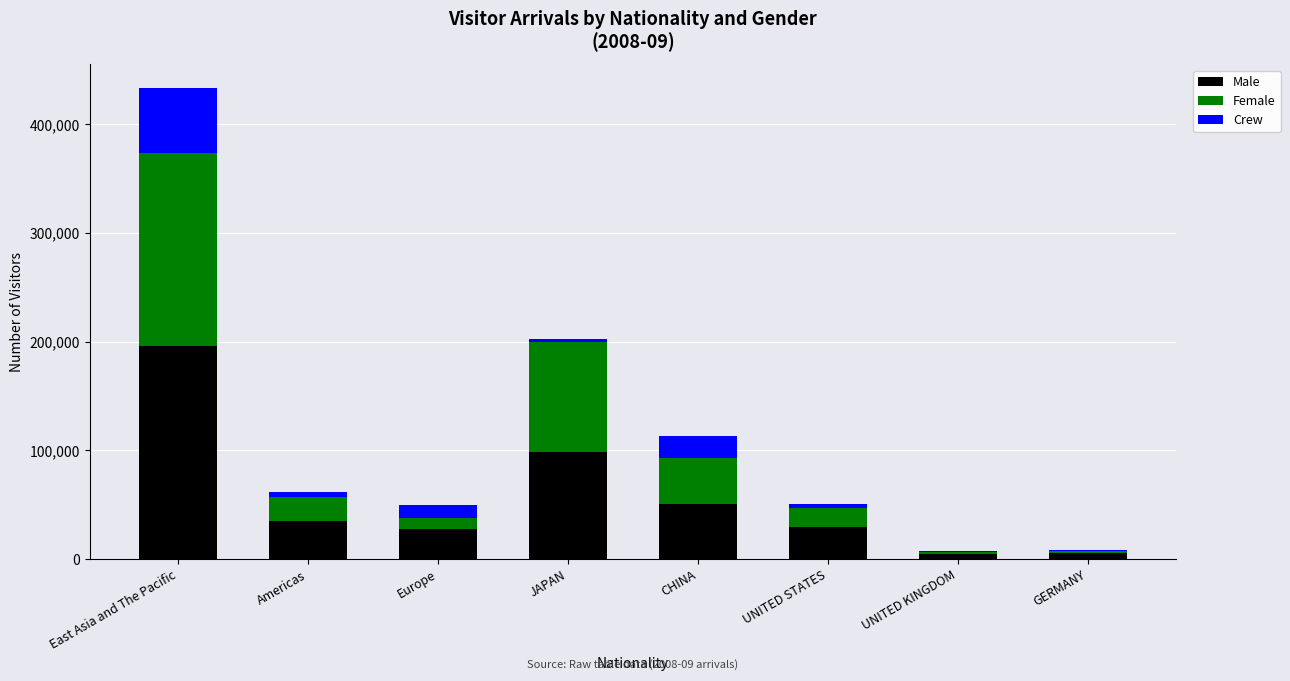

At which label does Male reach its peak?

East Asia and The Pacific